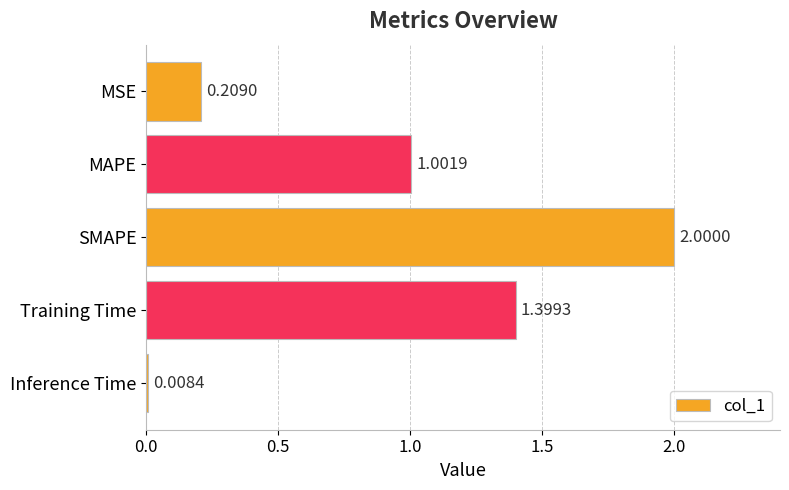

Which has a higher value, MSE or Inference Time?

MSE